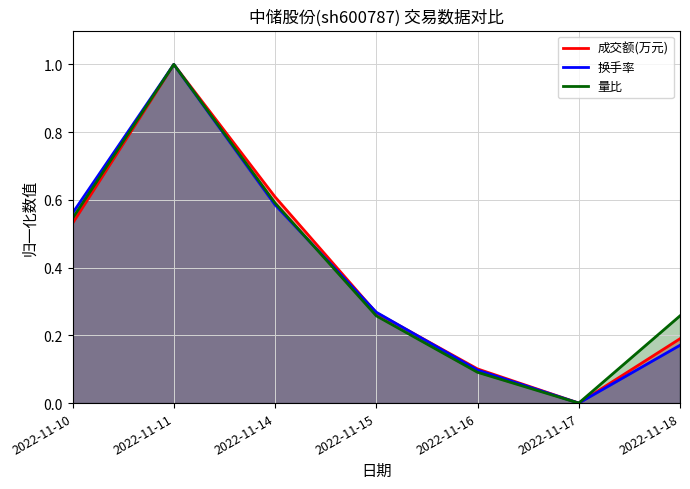

What is the value of the 换手率 point at the 2nd from the left?

1.0